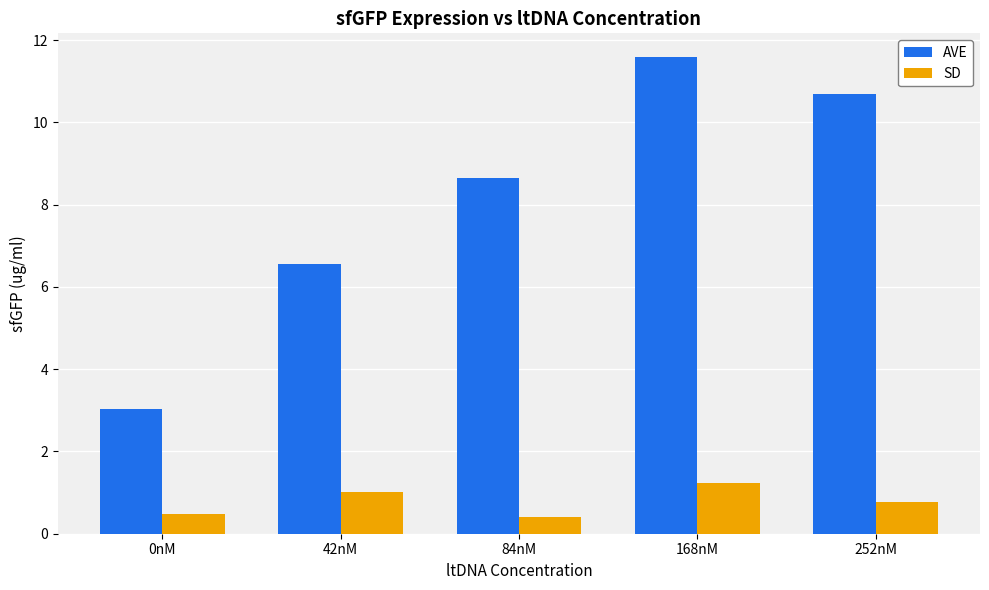

How many bars are there in total?

10